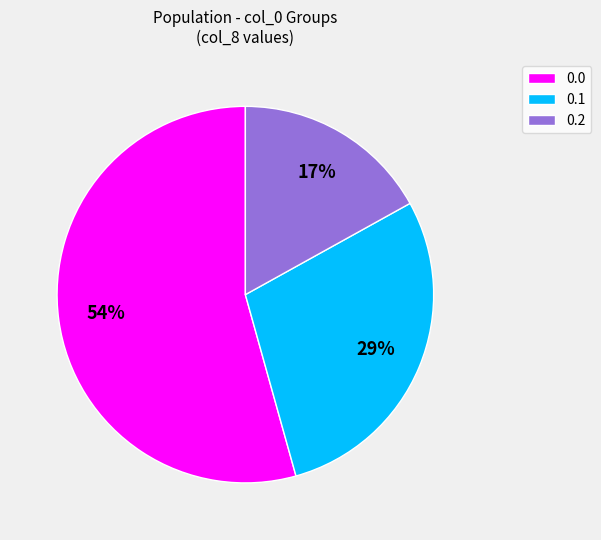

How many segments does this pie chart have?

3